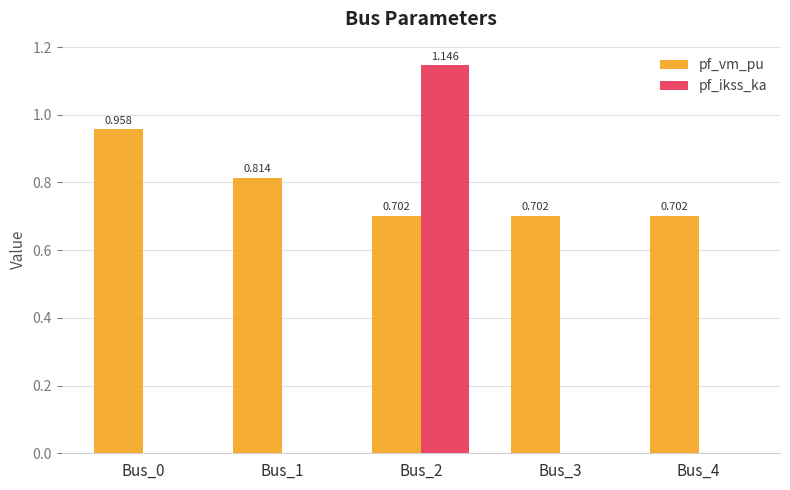

Which series changed the most between Bus_2 and Bus_3?

pf_ikss_ka